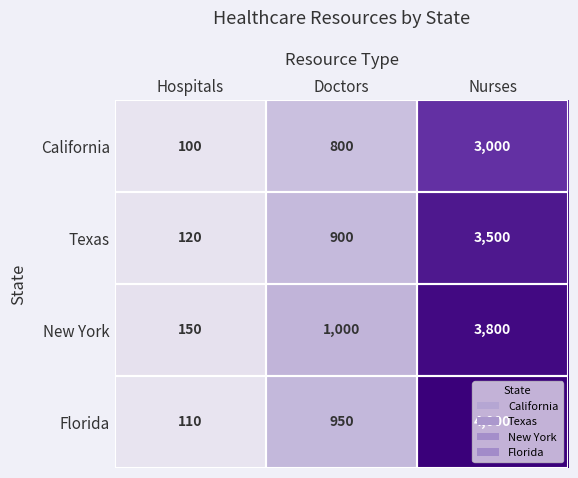

Is it true that California equals 800 at Doctors?

True